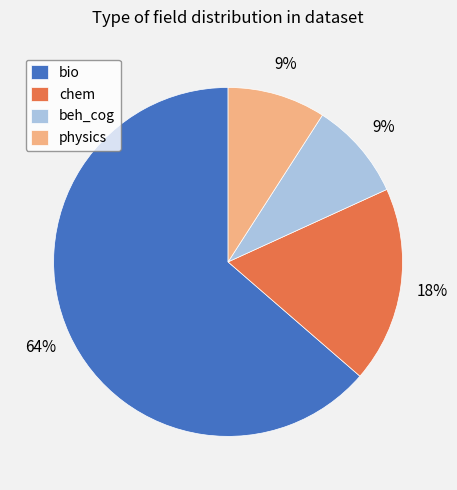

Is it true that chem is 18% of the pie?

True